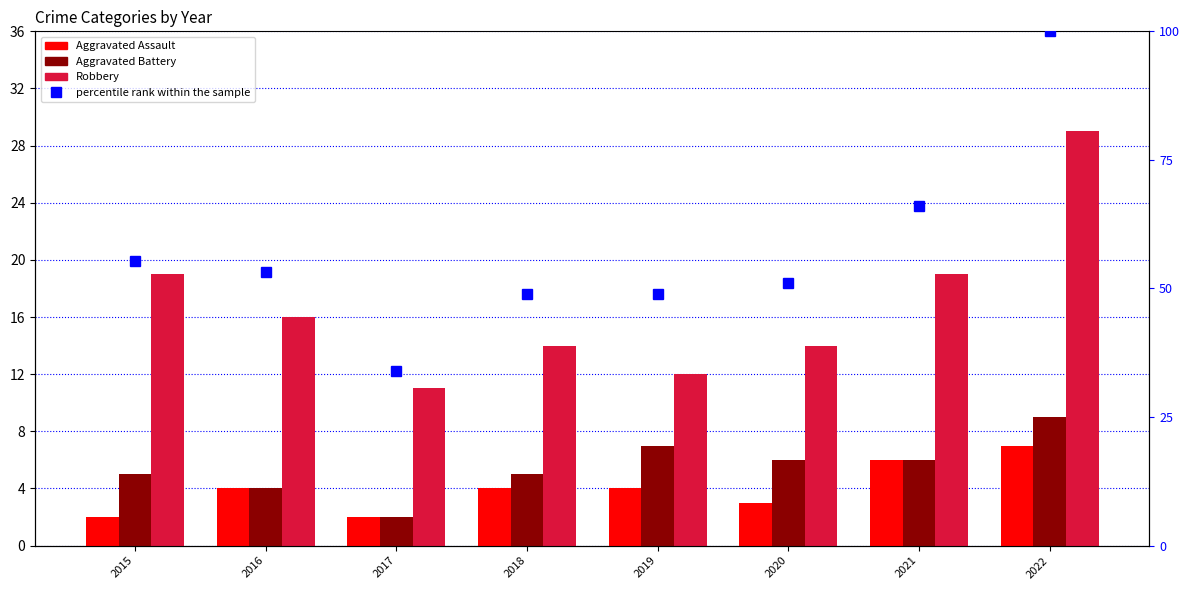

At which label is percentile rank within the sample closest to 67?

2021